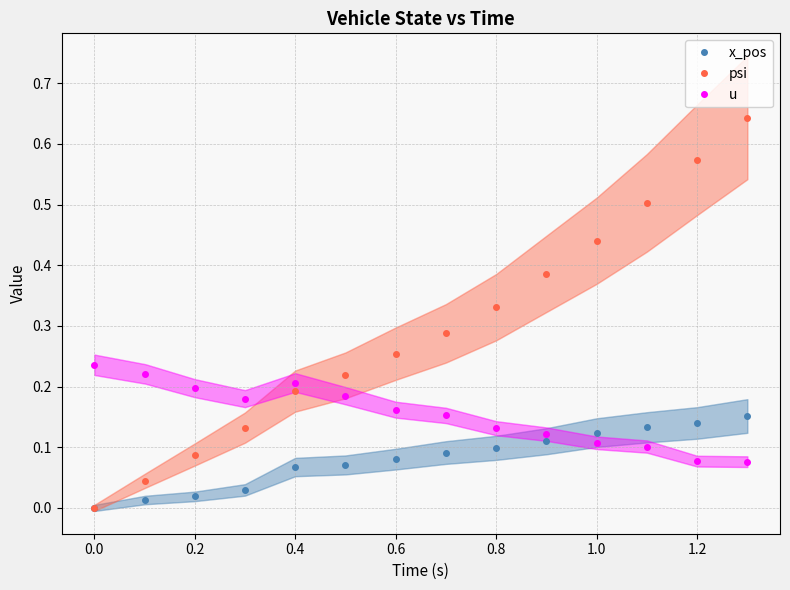

How many lines are shown in the chart?

3